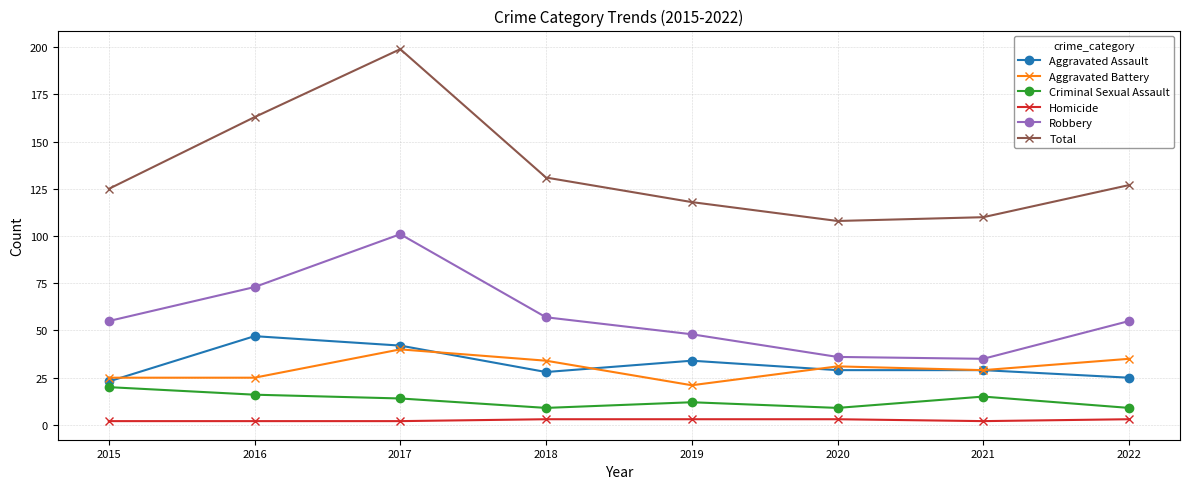

Is the value of Aggravated Assault at 2021 greater than the value of Robbery at 2020?

No